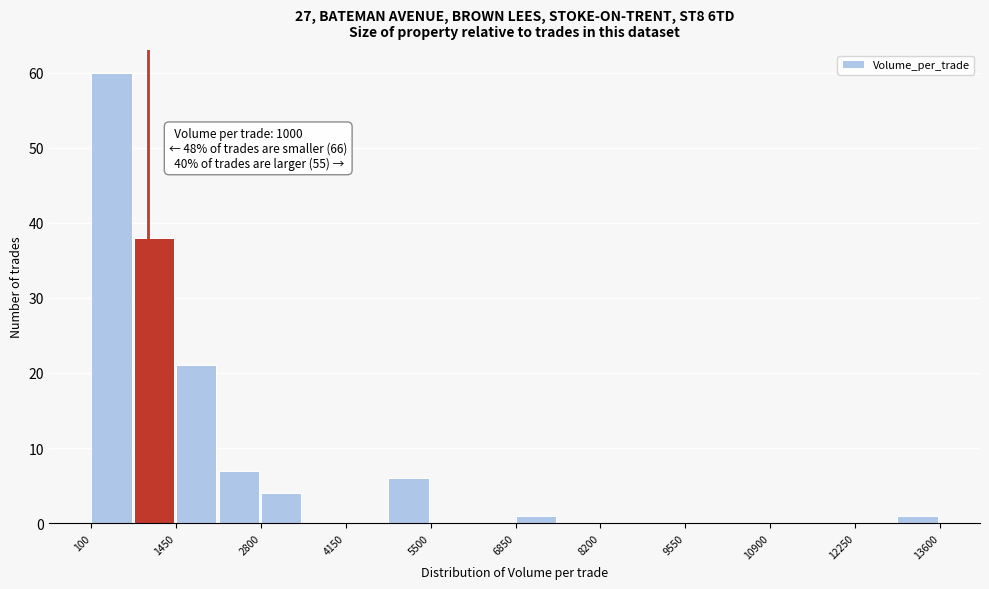

Read against the x-axis, roughly where is the centre of the tallest bar?

400